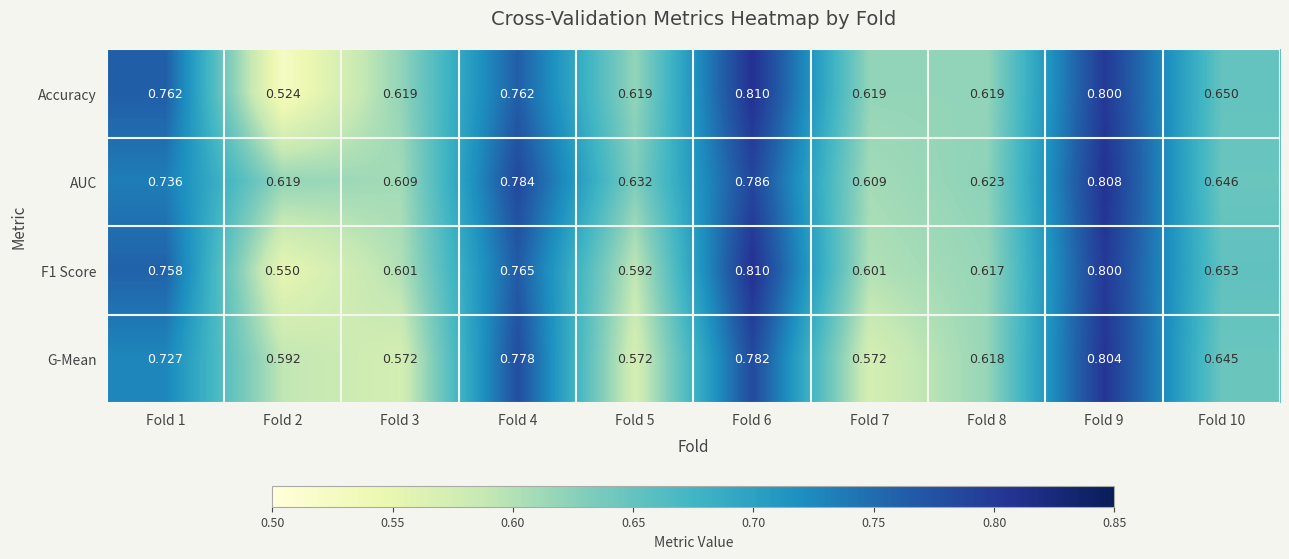

Which series has the widest spread of values?

Accuracy